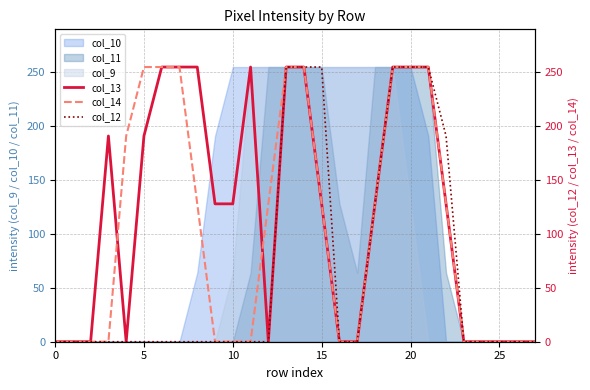

At which label is col_14 closest to 127?

8